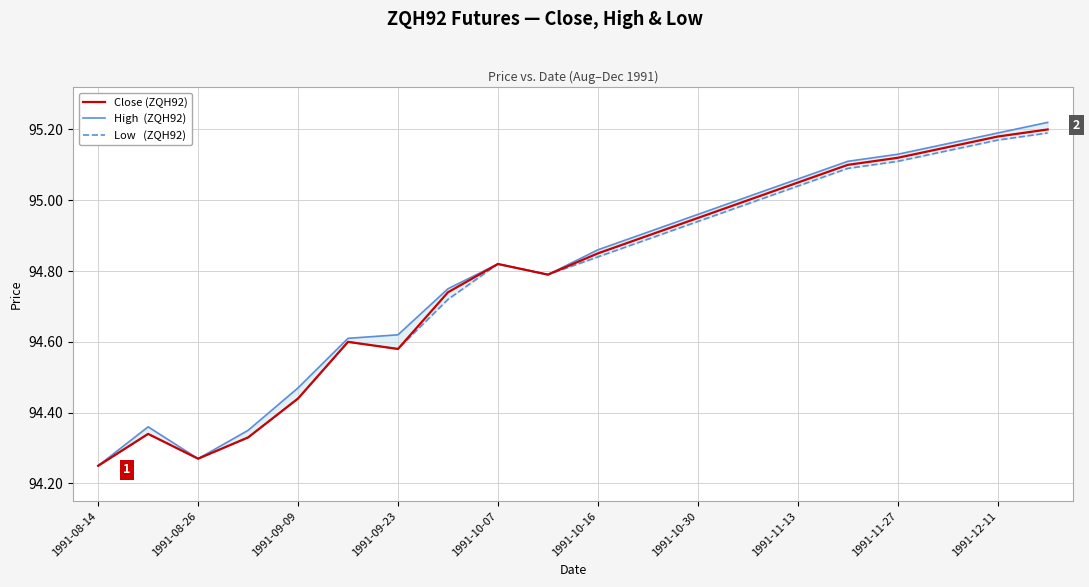

Which series has the largest range (max minus min)?

High  (ZQH92)